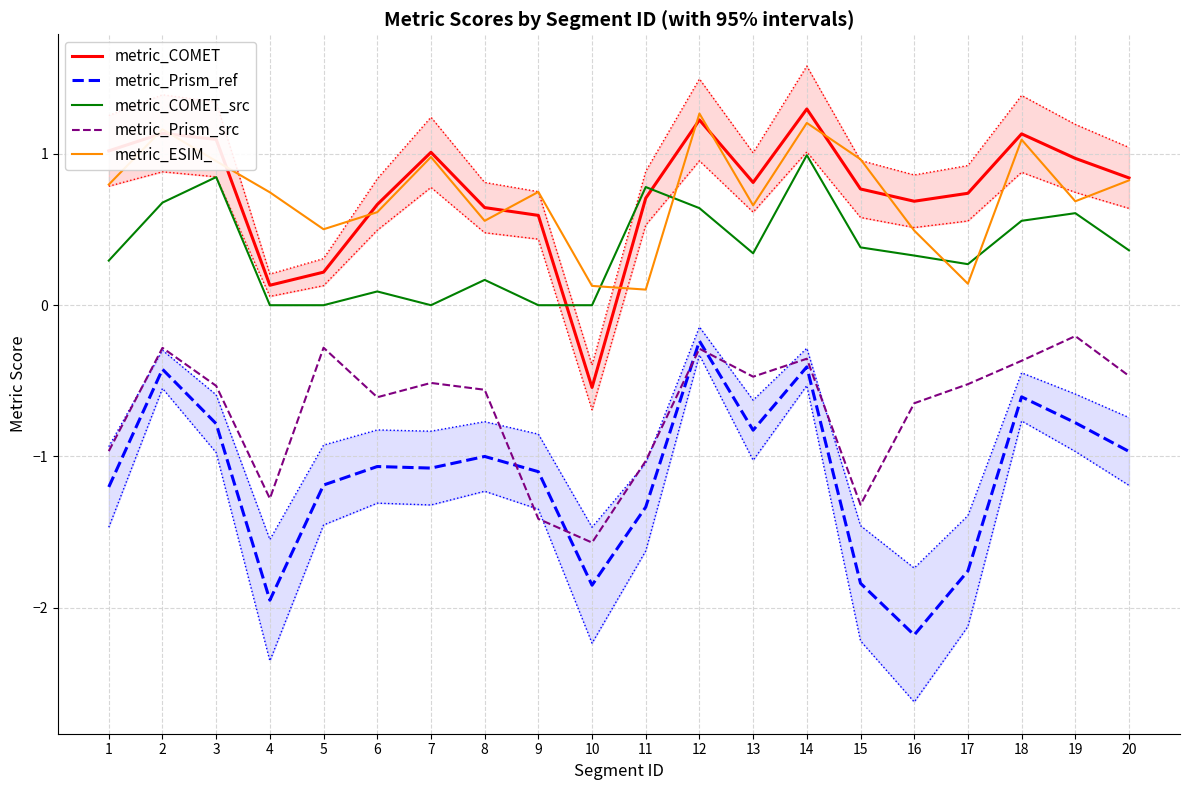

Between 13 and 14, which series saw the biggest shift?

metric_COMET_src